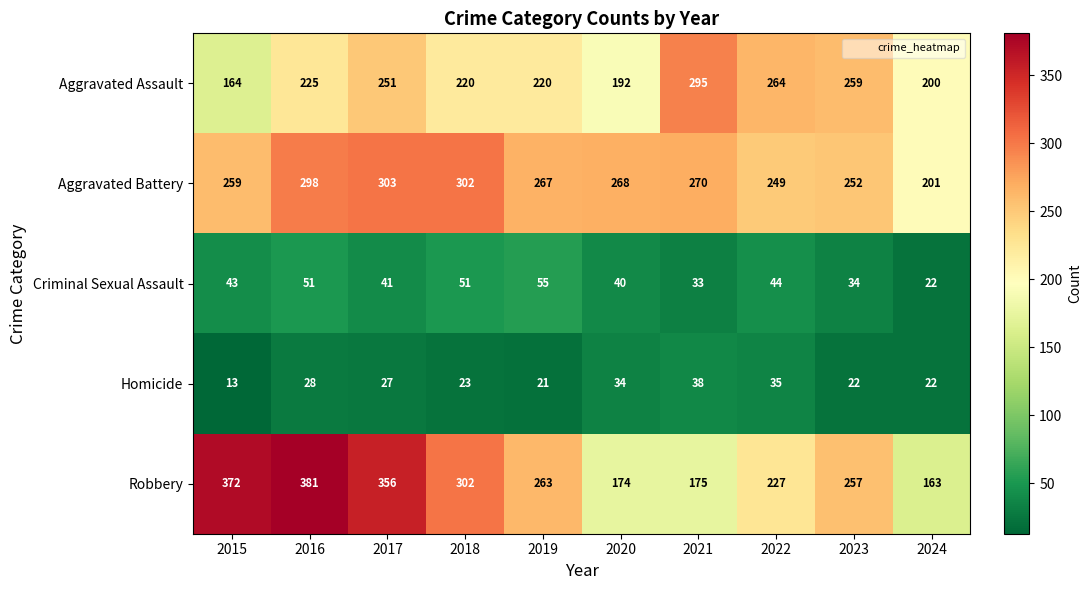

Rank the series at 2021 from lowest to highest value.

Criminal Sexual Assault, Homicide, Robbery, Aggravated Battery, Aggravated Assault